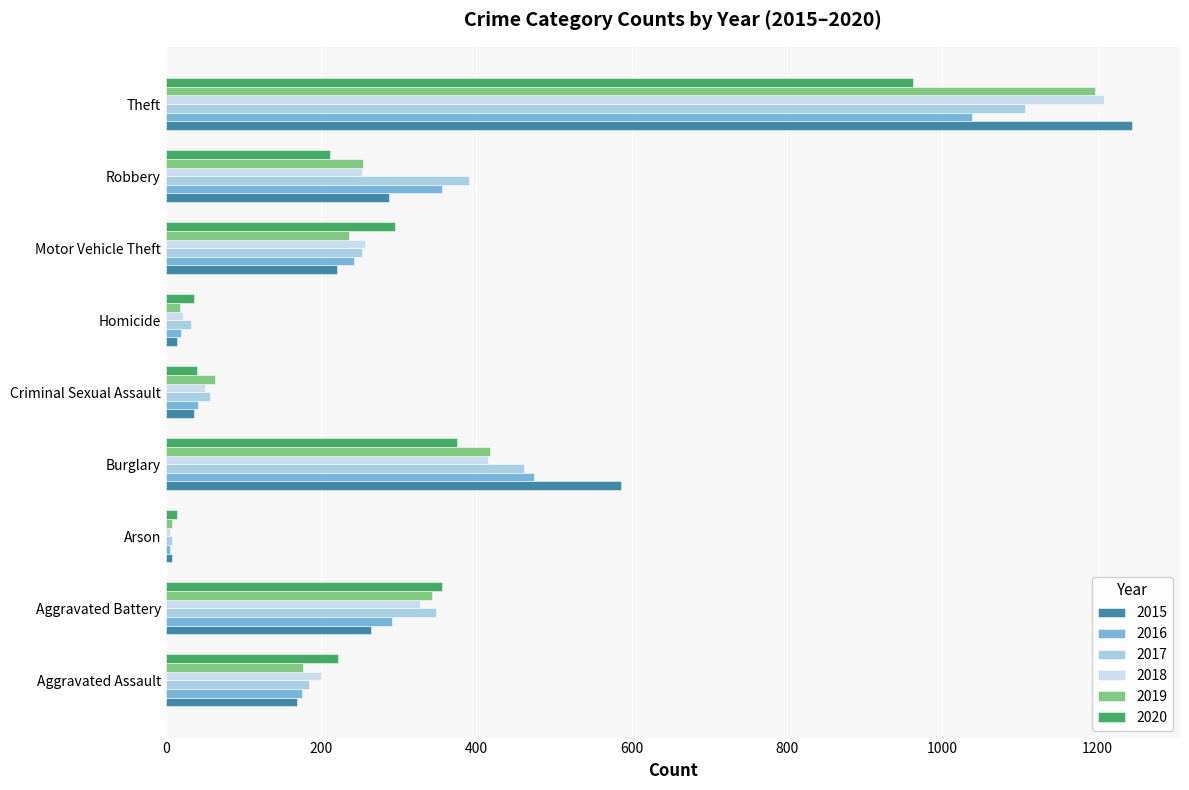

Which series has the largest range (max minus min)?

2015